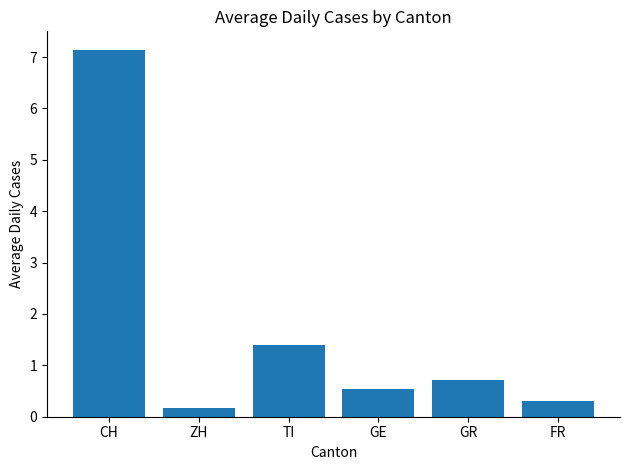

What is the change in value from CH to ZH?

-7.0